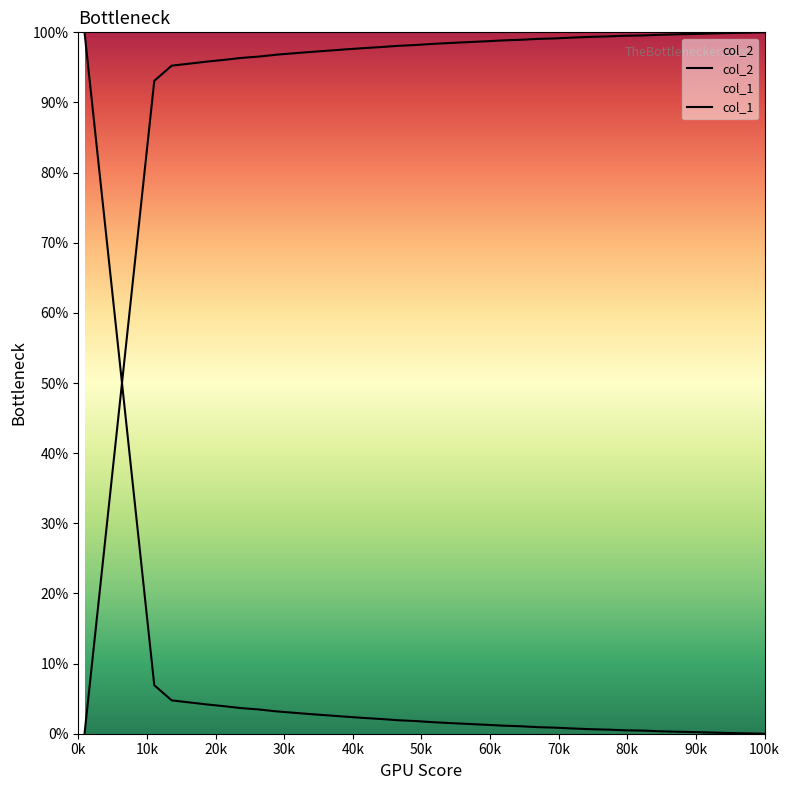

Which series has the largest range (max minus min)?

col_2